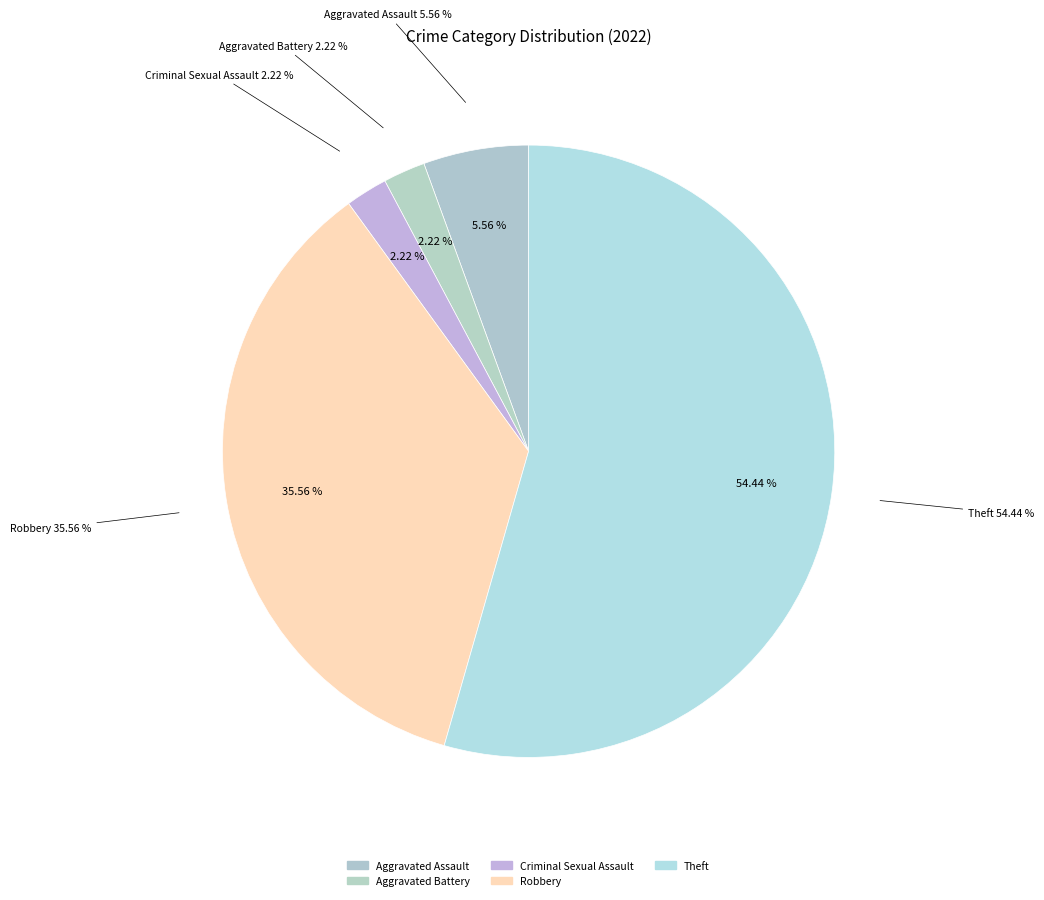

Count the number of slices in the pie.

7